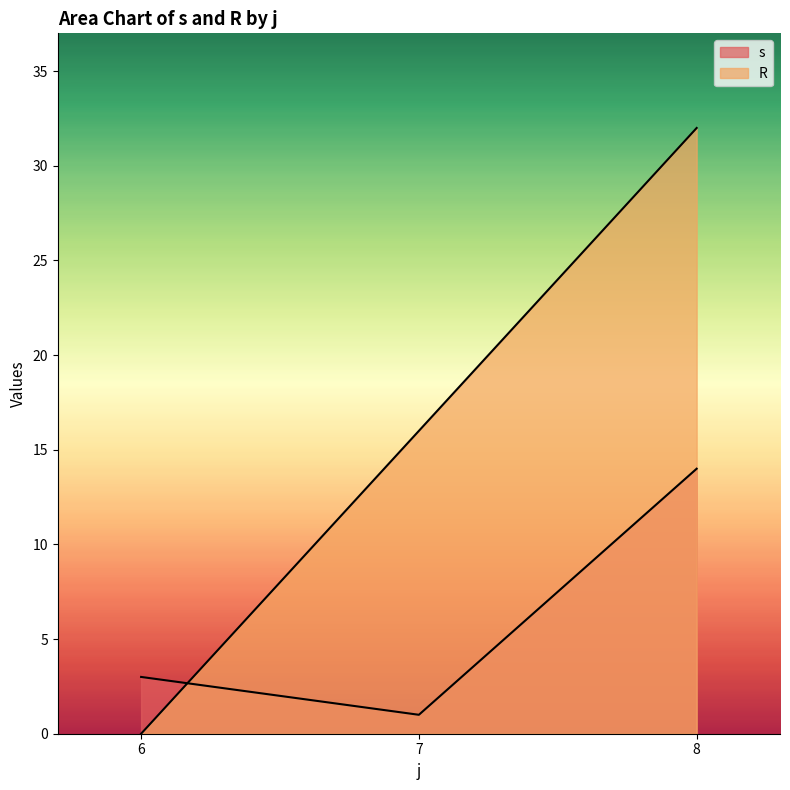

What is the total value across all series at 7?

17